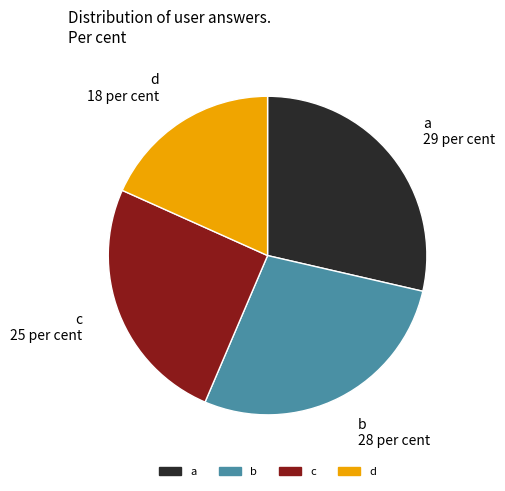

How many segments does this pie chart have?

4